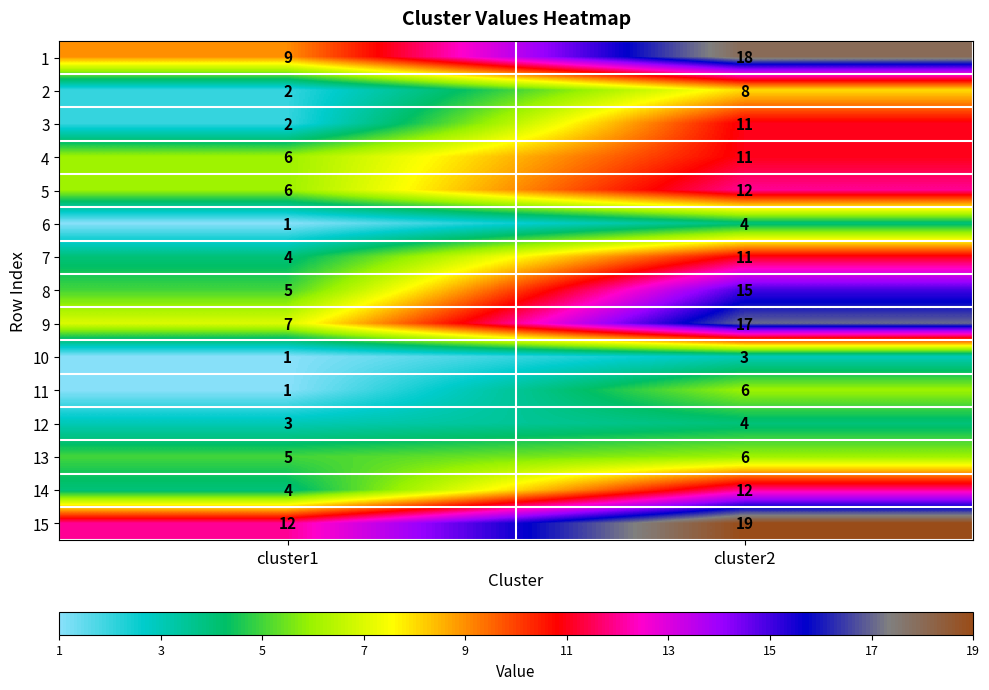

What is the difference between the maximum and minimum values in the 7 series?

7